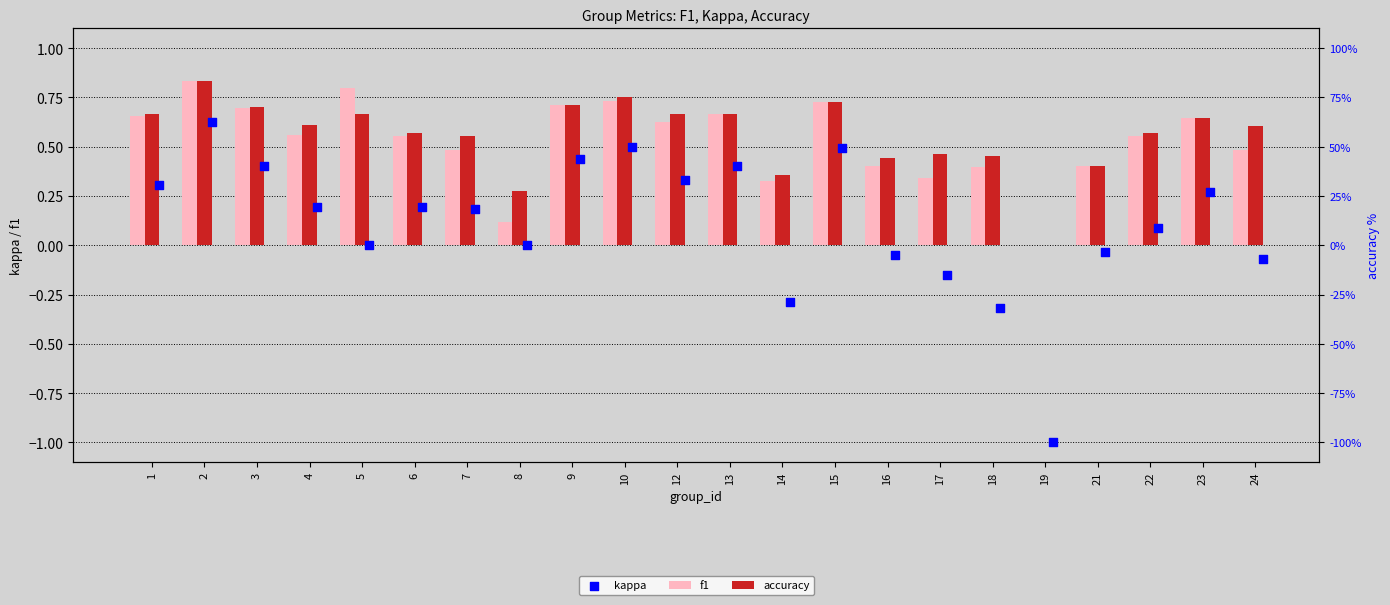

Which series reaches the minimum Y coordinate?

kappa